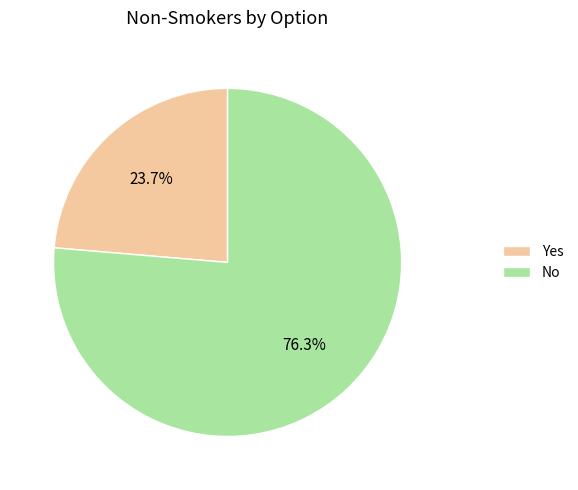

Count the number of slices in the pie.

2